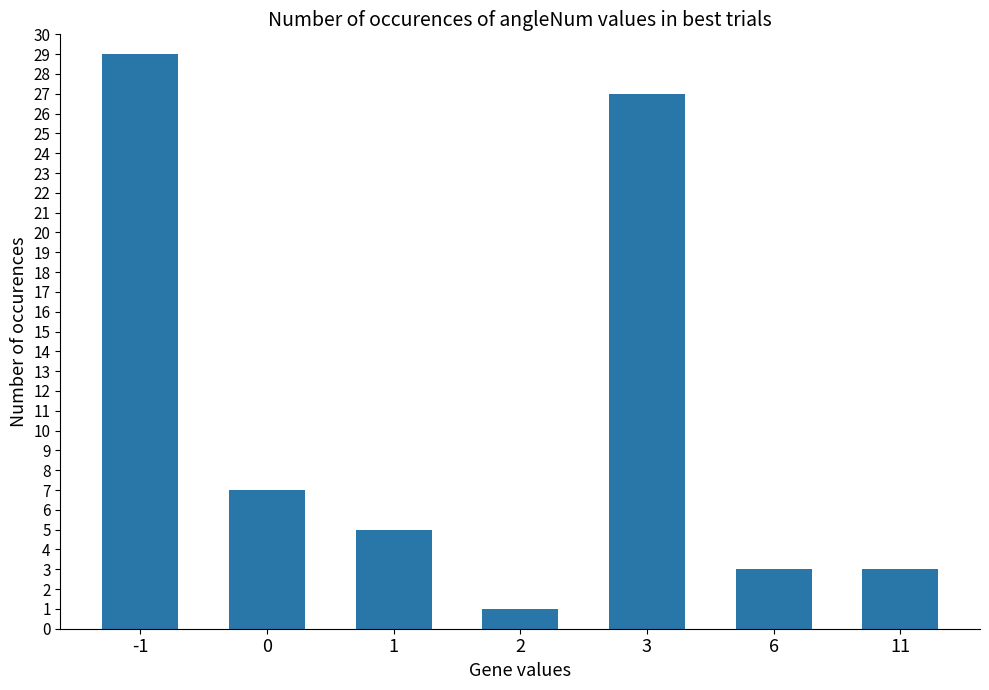

What is the sum of the values at 6 and -1?

32